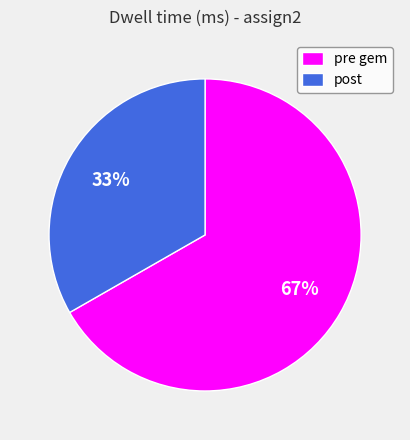

Which slice is the largest?

pre gem